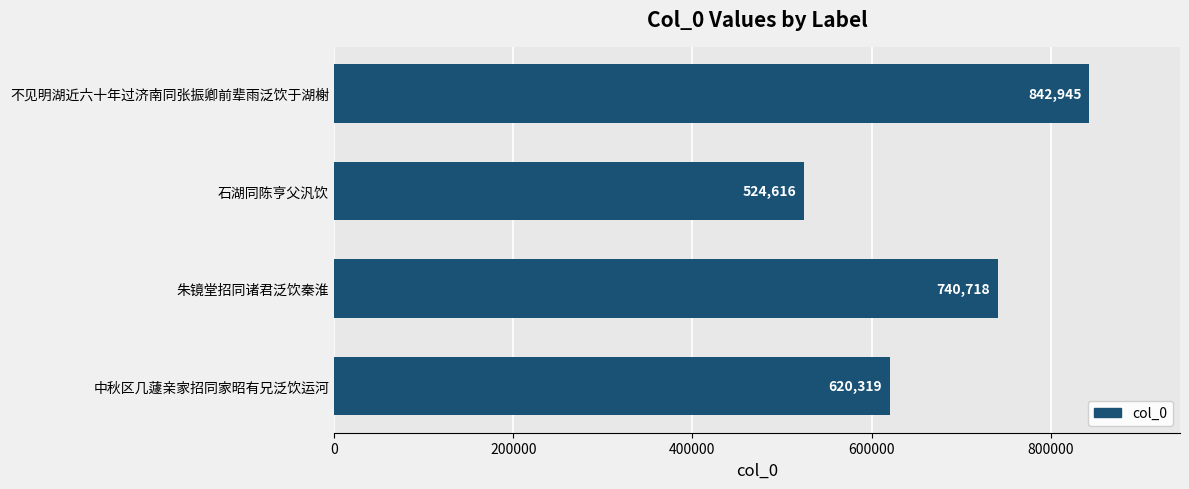

What is the label of the 1st bar from the top?

不见明湖近六十年过济南同张振卿前辈雨泛饮于湖榭